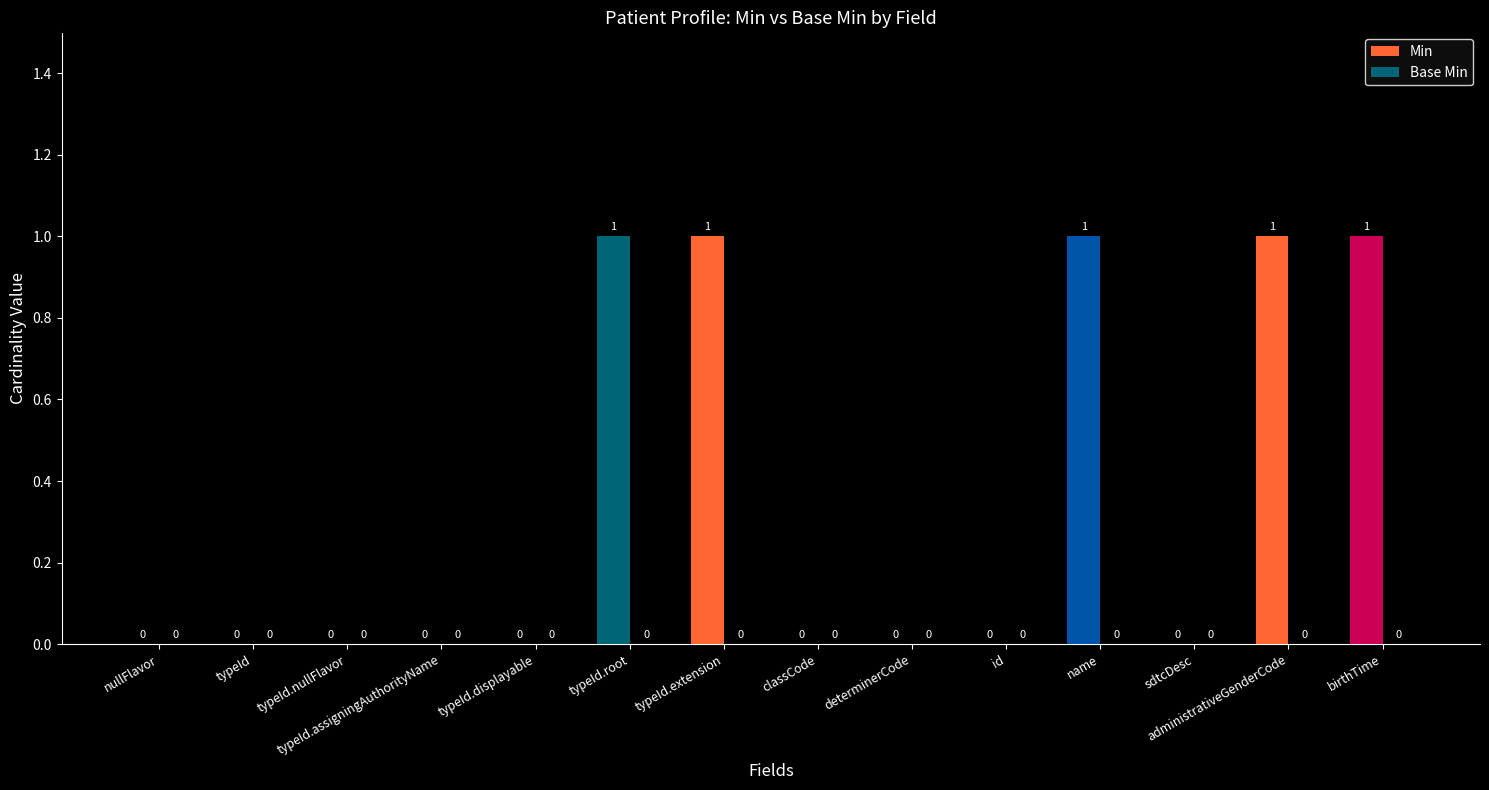

How many values are between 0 and 1?

14